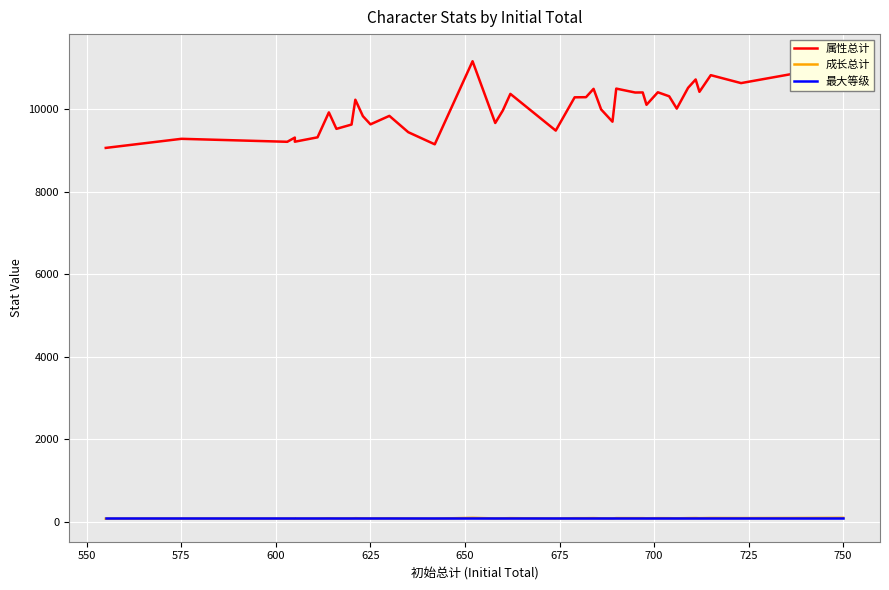

Reading left to right, what are all the values shown in this chart?

属性总计: 9055	9275	9203	9305	9205	9311	9914	9516	9620	10221	9823	9625	9830	9435	9142	9745	11152	9658	9960	10362	9474	10279	10282	10484	9986	9689	10490	10395	10397	10098	10401	10304	10006	10509	10711	10412	10815	10623	10836	11250
成长总计: 85	87	86	87	86	87	93	89	90	96	92	90	92	88	85	91	105	90	93	97	88	96	96	98	93	90	98	97	97	94	97	96	93	98	100	97	101	99	101	105
最大等级: 100	100	100	100	100	100	100	100	100	100	100	100	100	100	100	100	100	100	100	100	100	100	100	100	100	100	100	100	100	100	100	100	100	100	100	100	100	100	100	100